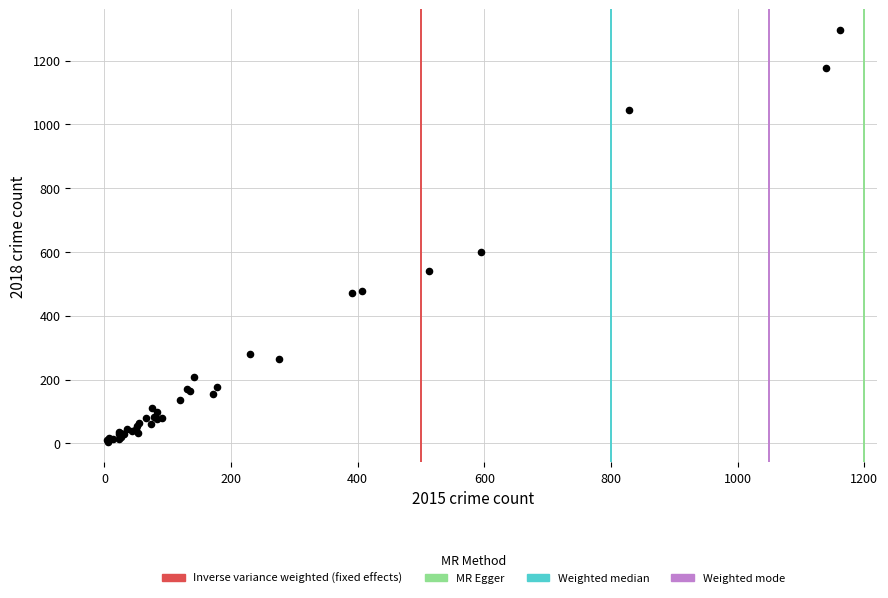

What Y value in the scatter plot is closest to 650?

599